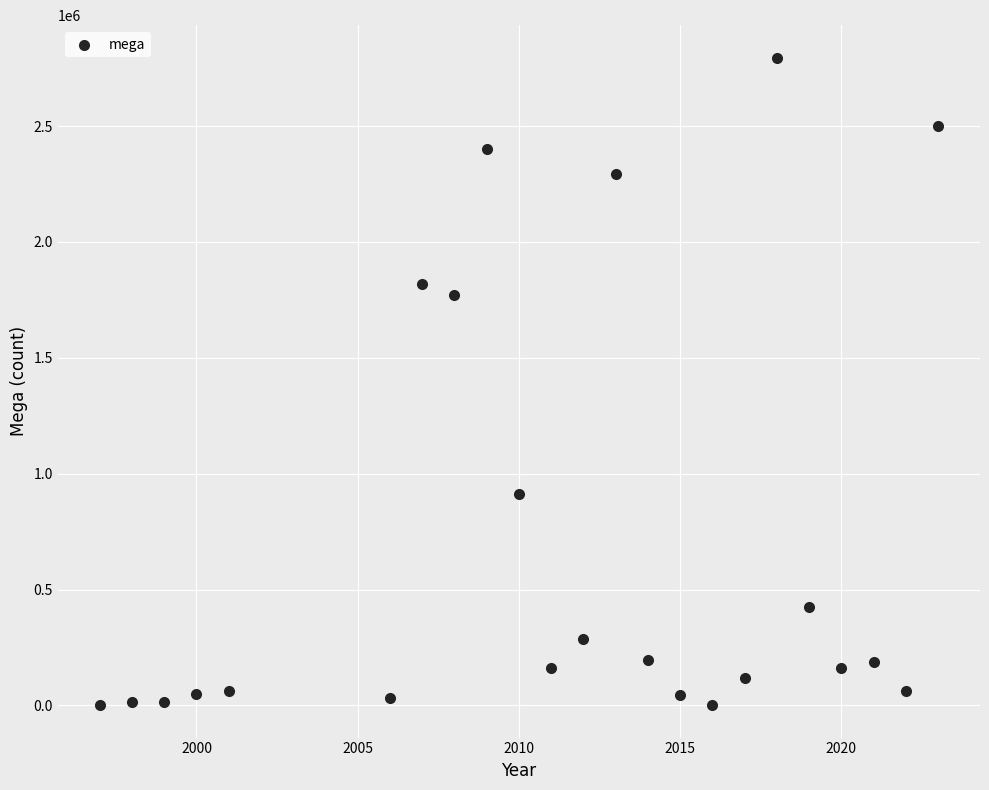

What Y value in the scatter plot is closest to 1398260?

1770000